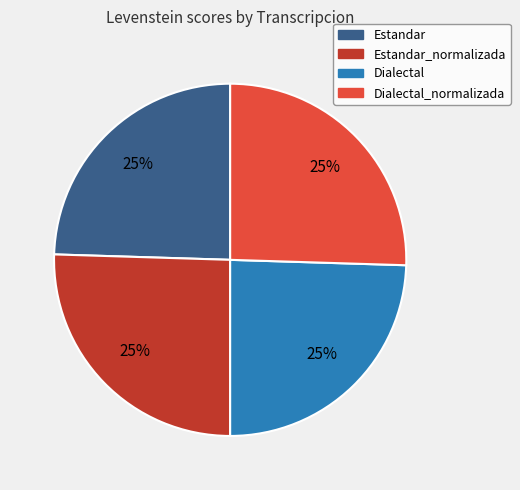

Approximately how many times larger is the value at Estandar compared to Estandar_normalizada?

1.0